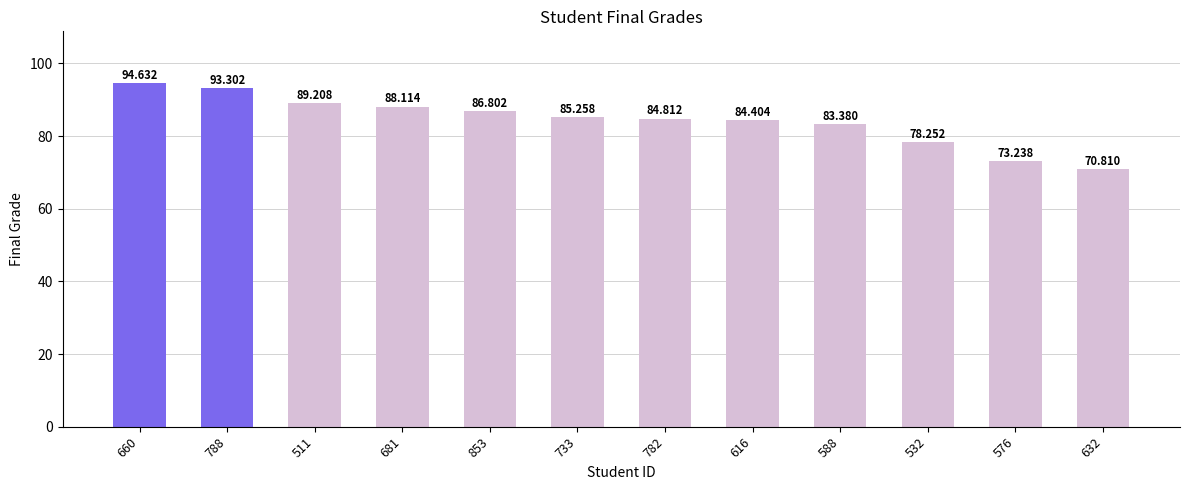

Which label corresponds to the largest value in the chart?

660